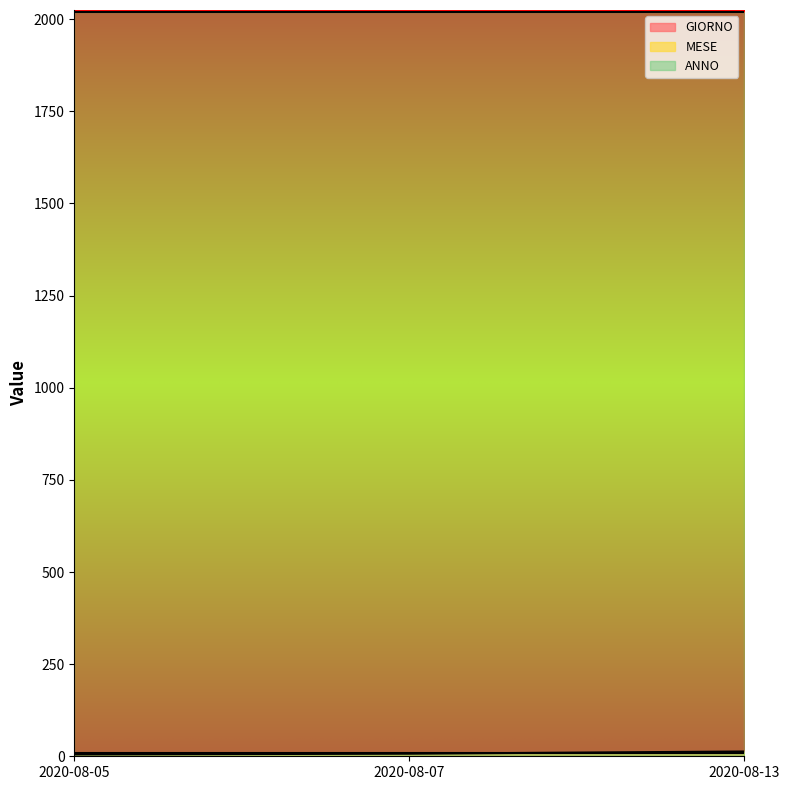

What is the highest value of the ANNO series?

2020